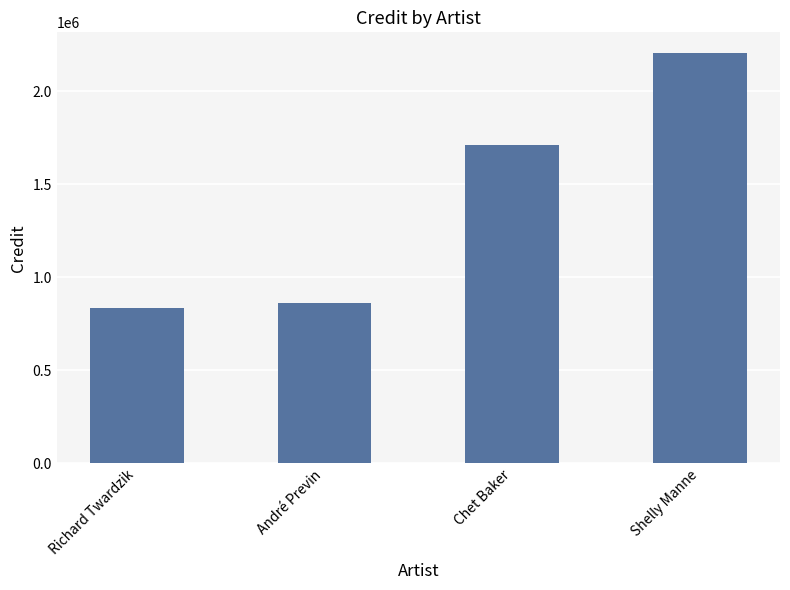

Is it true that the value at Richard Twardzik is 833340?

True